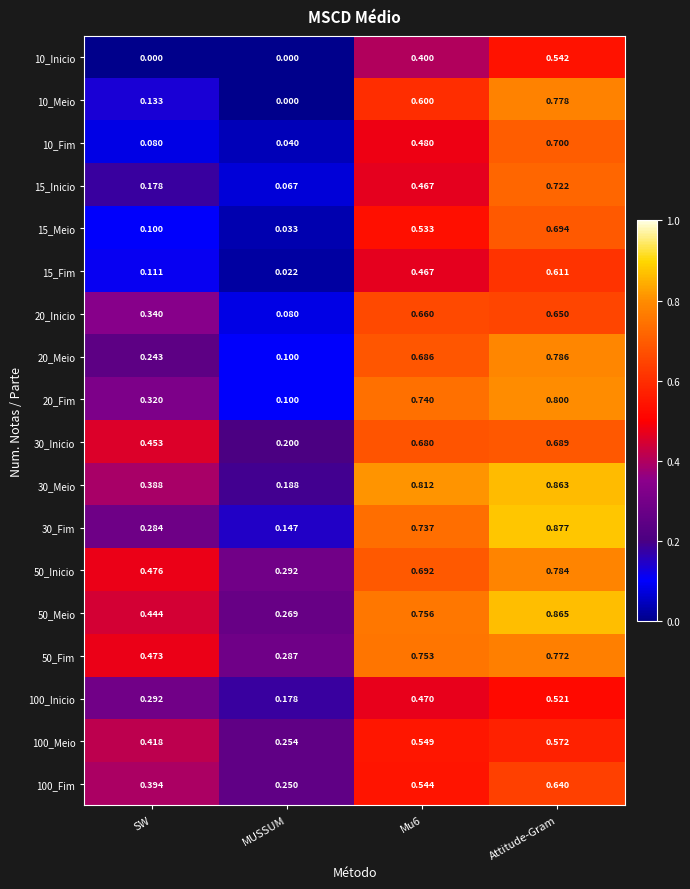

Rank the series by their maximum value, from lowest to highest.

100_Inicio, 10_Inicio, 100_Meio, 15_Fim, 100_Fim, 20_Inicio, 30_Inicio, 15_Meio, 10_Fim, 15_Inicio, 50_Fim, 10_Meio, 50_Inicio, 20_Meio, 20_Fim, 30_Meio, 50_Meio, 30_Fim